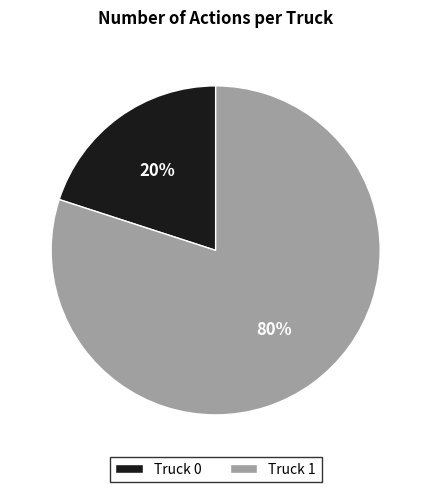

Does Truck 1 account for over 50% of the chart?

Yes